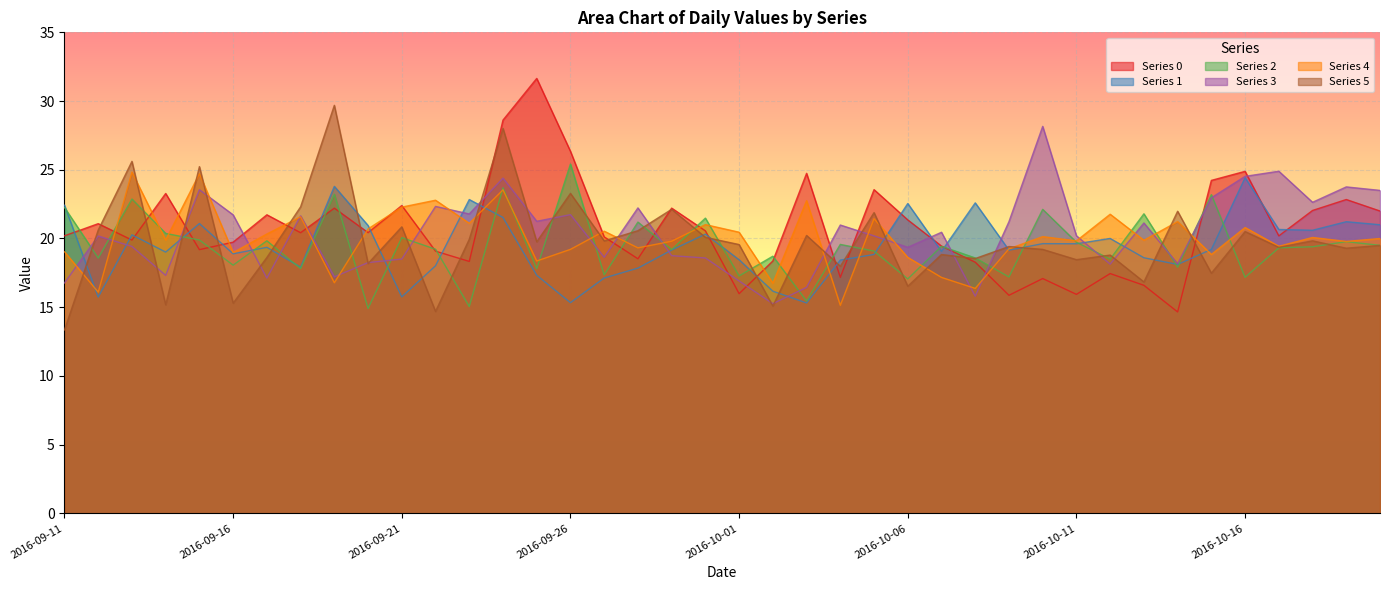

What is the total value across all series at 2016-10-20?

125.5